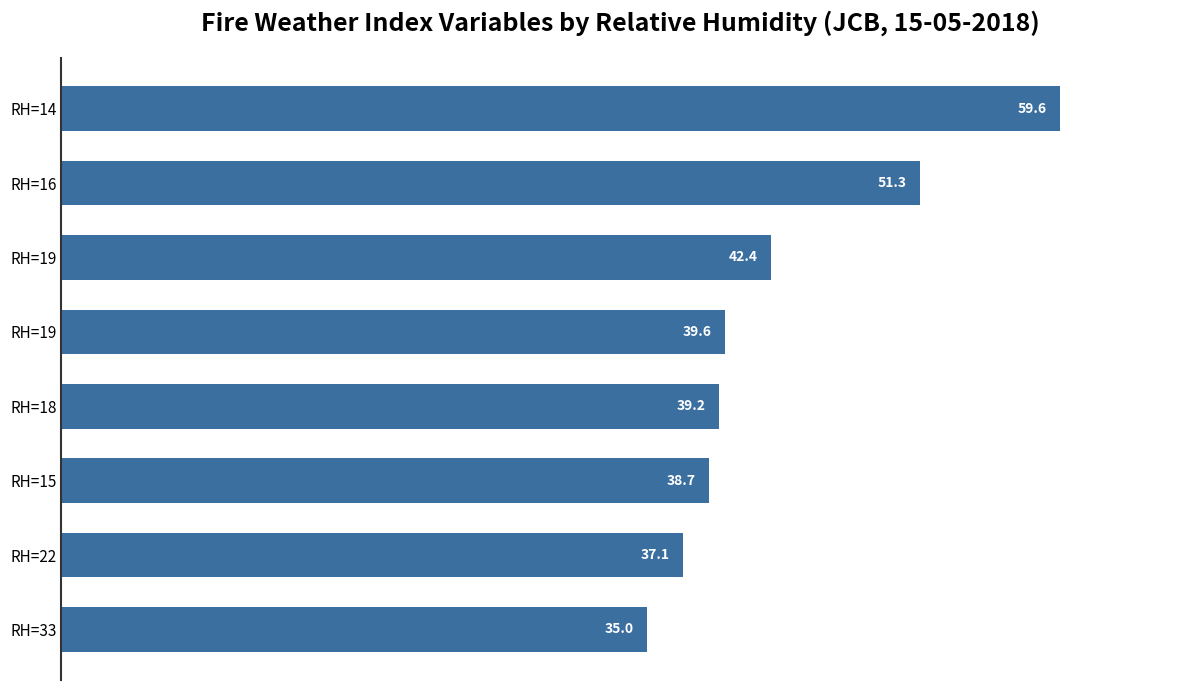

How many bars are there in total?

8